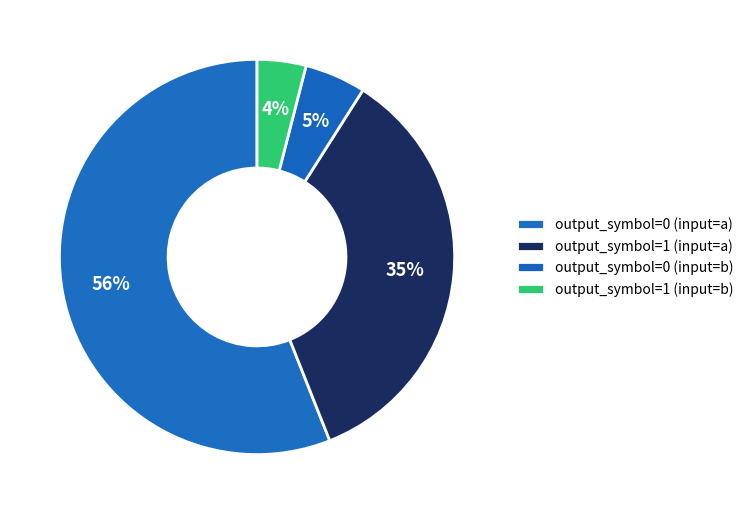

How many segments does this pie chart have?

4